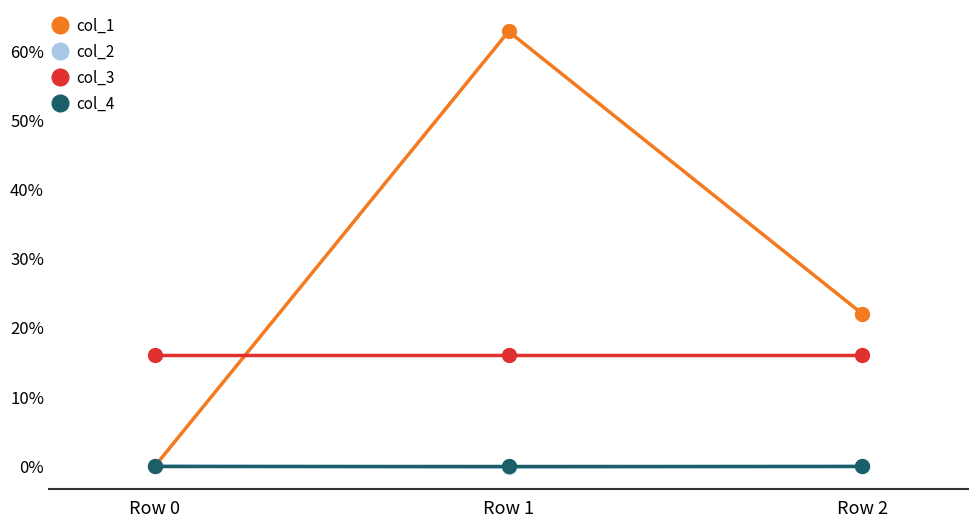

What is the value of the col_3 point at the 2nd from the left?

16.0